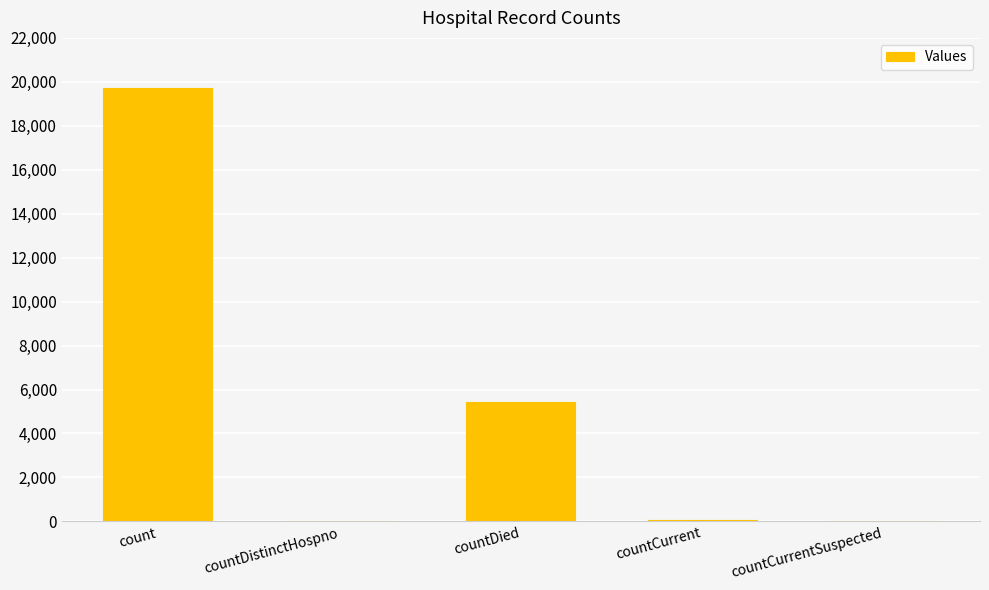

What is the sum of all values?

25223